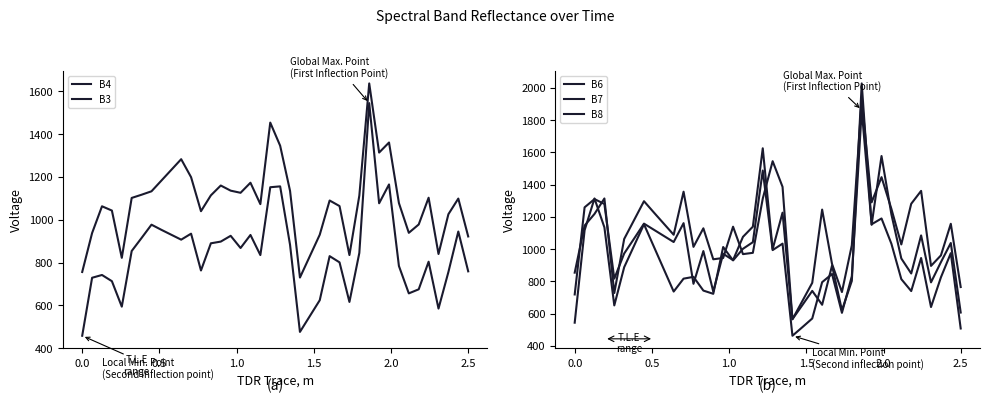

What is the difference between the maximum and minimum values in the B8 series?

1367